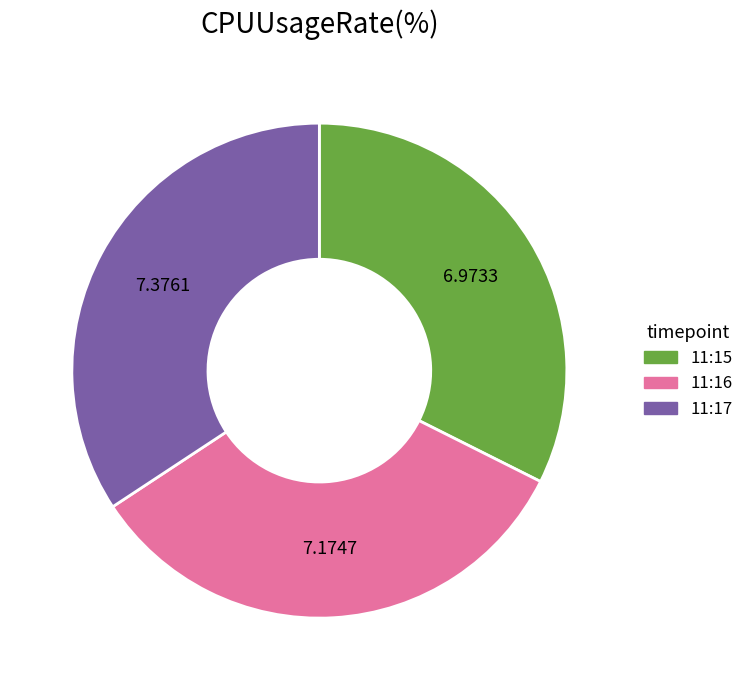

Rank the categories by value from lowest to highest.

11:15, 11:16, 11:17